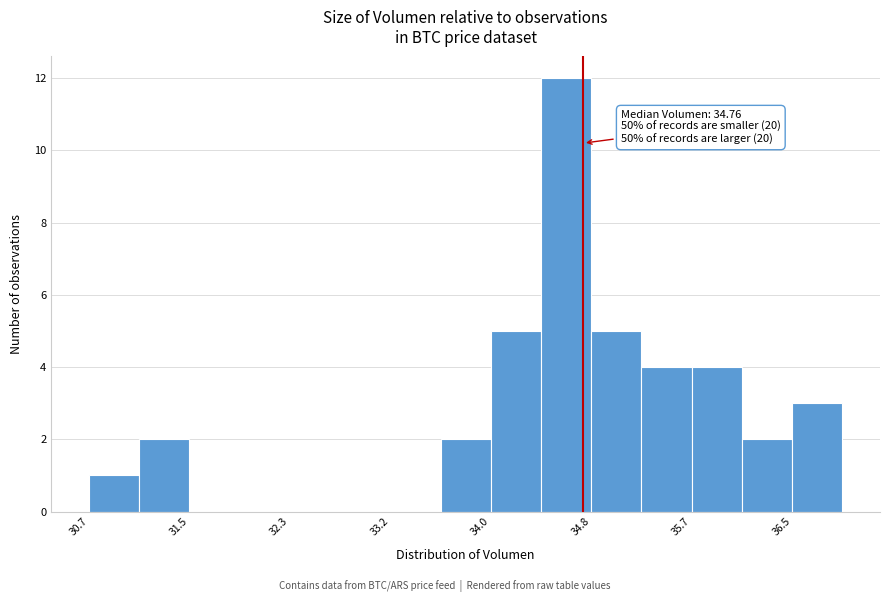

Which range on the x-axis has the tallest bar?

34.4 to 34.8